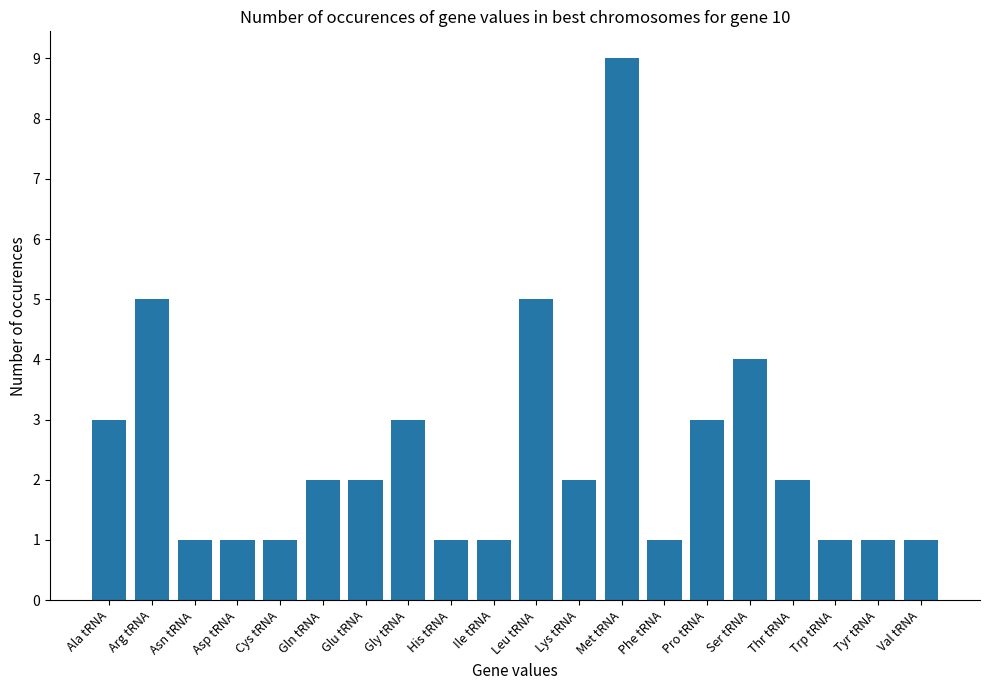

The chart shows a value of 5 at Arg tRNA. True or false?

True